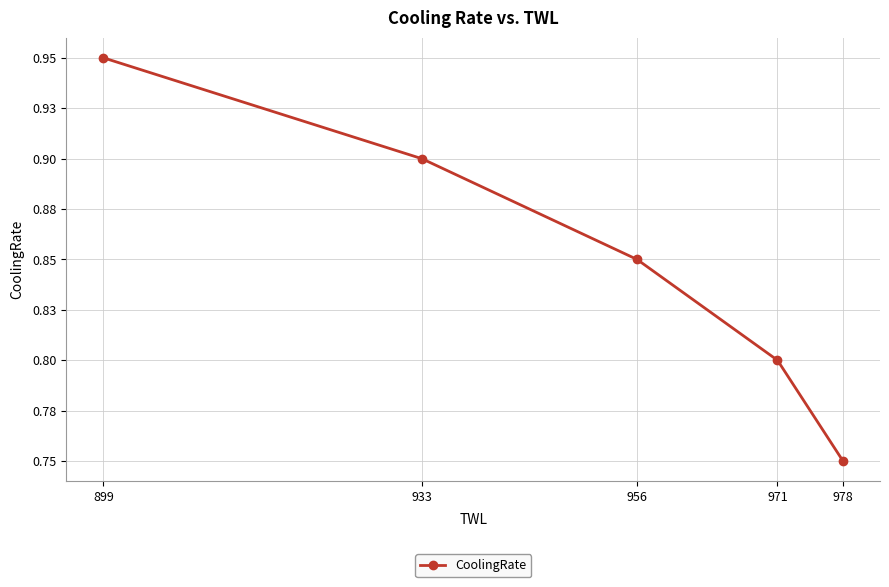

Is it true that the value at 978 is 0.8?

True